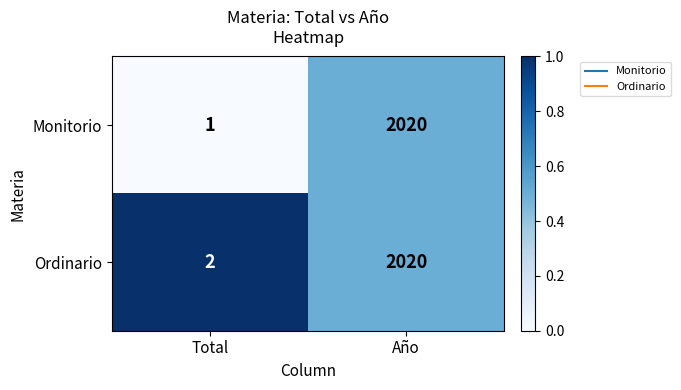

Is it true that Ordinario equals 1 at Total?

False